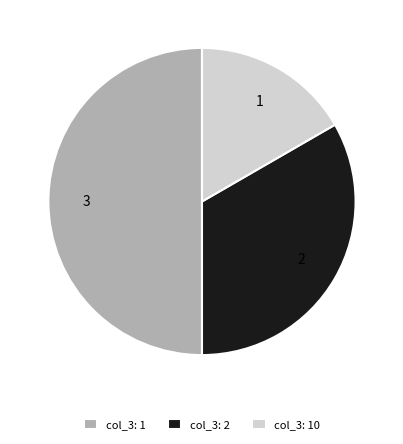

How many segments does this pie chart have?

3